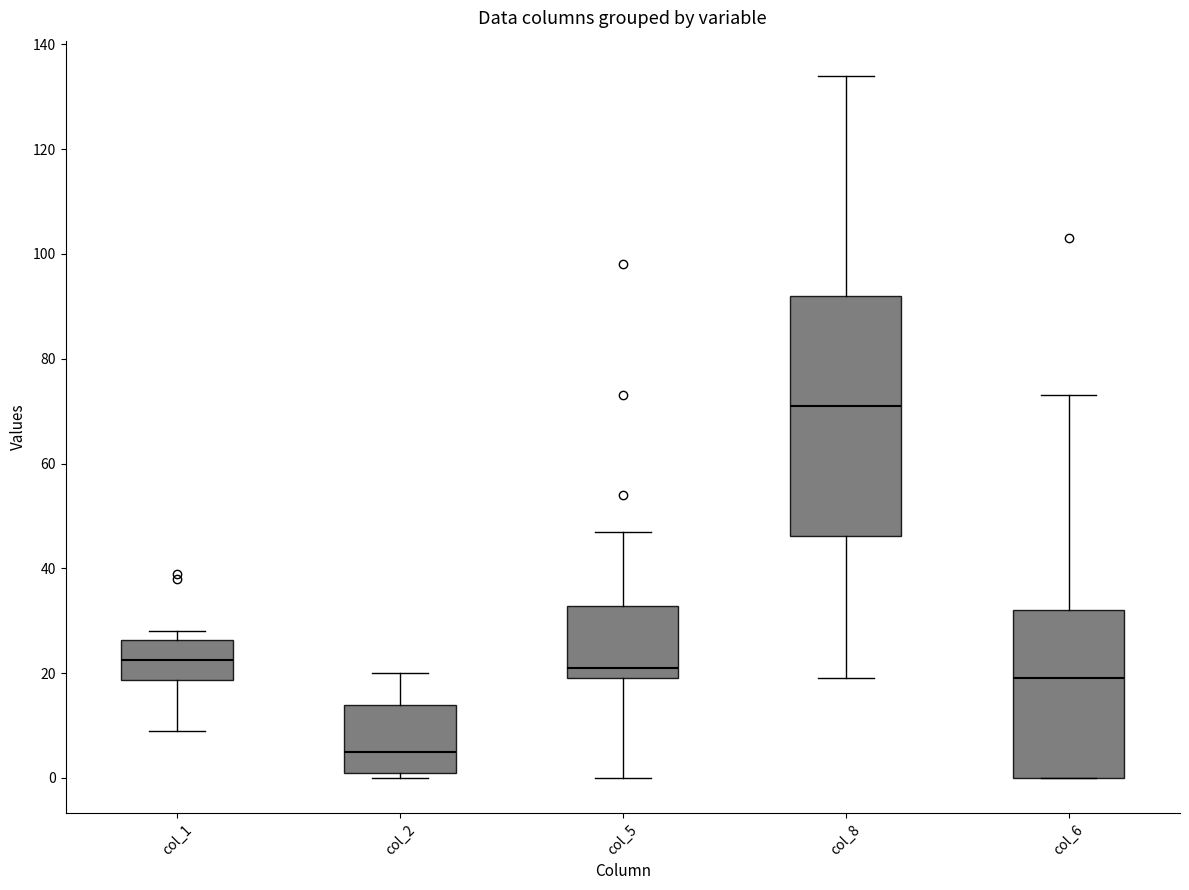

Where does the median line of the box for col_5 sit on the y-axis? The values are not printed on the chart, so give them approximately, as read against the axis.

22